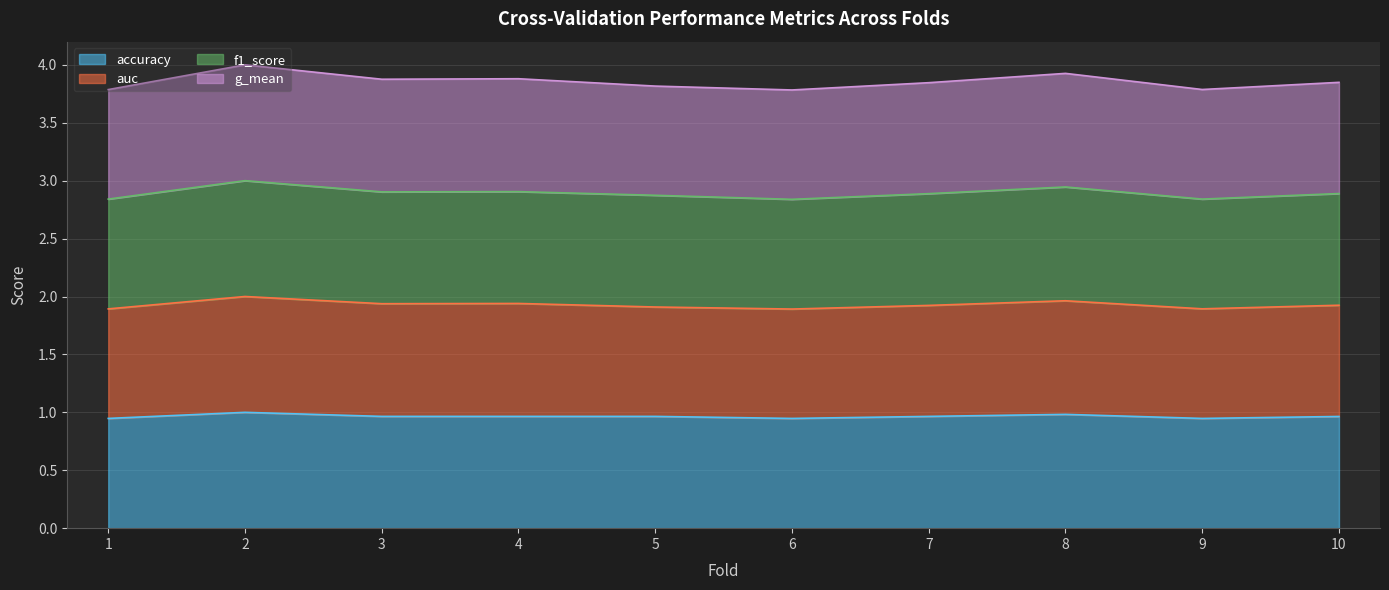

What is the value of the f1_score point at the 10th from the left?

2.9